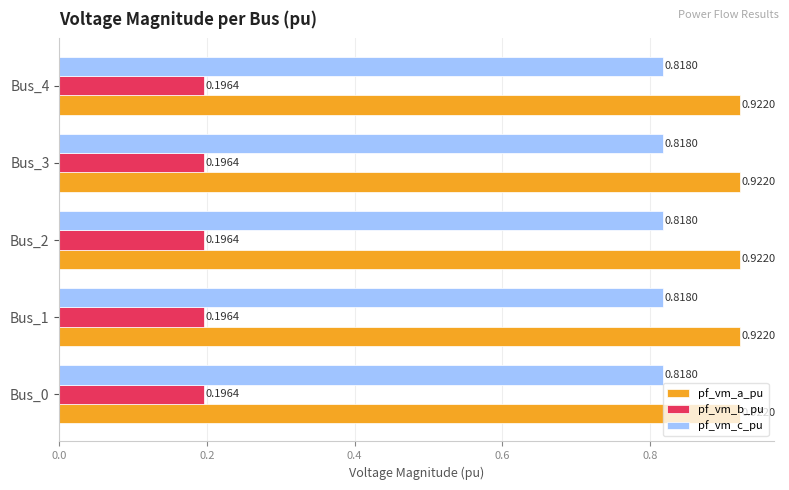

What is the sum of the pf_vm_b_pu values at Bus_3 and Bus_2?

0.4